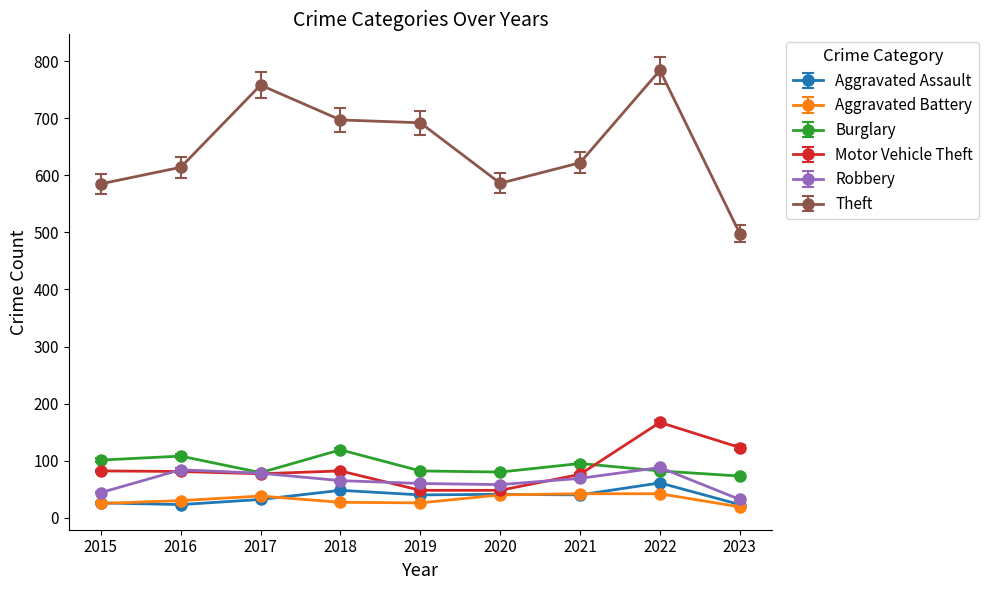

True or false: Robbery has more than 1 points higher than both neighbors.

True